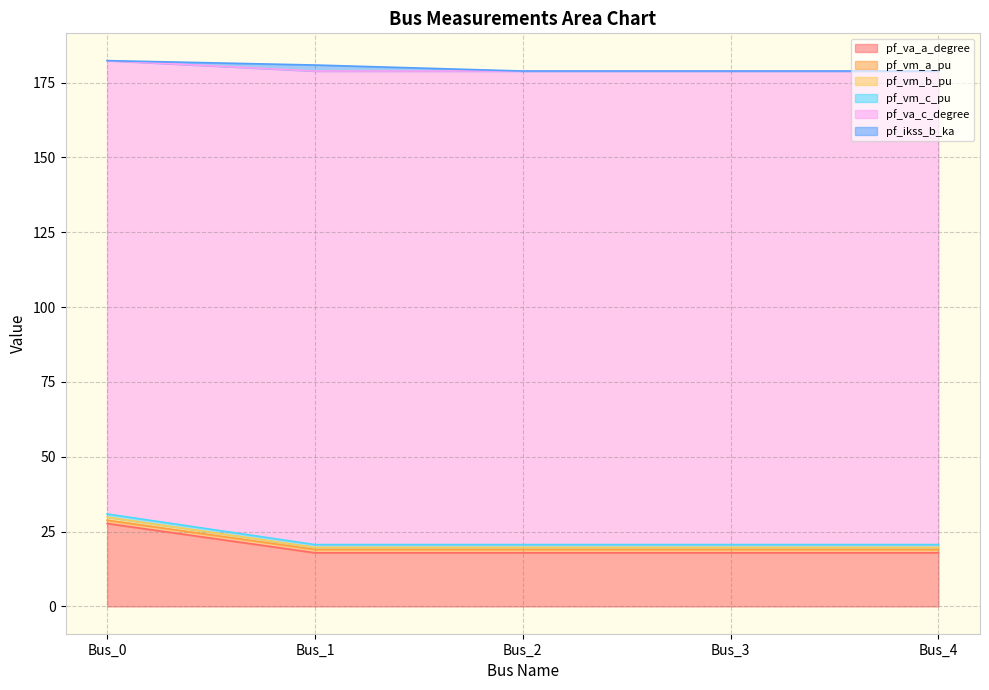

Does the chart have visible grid lines?

Yes